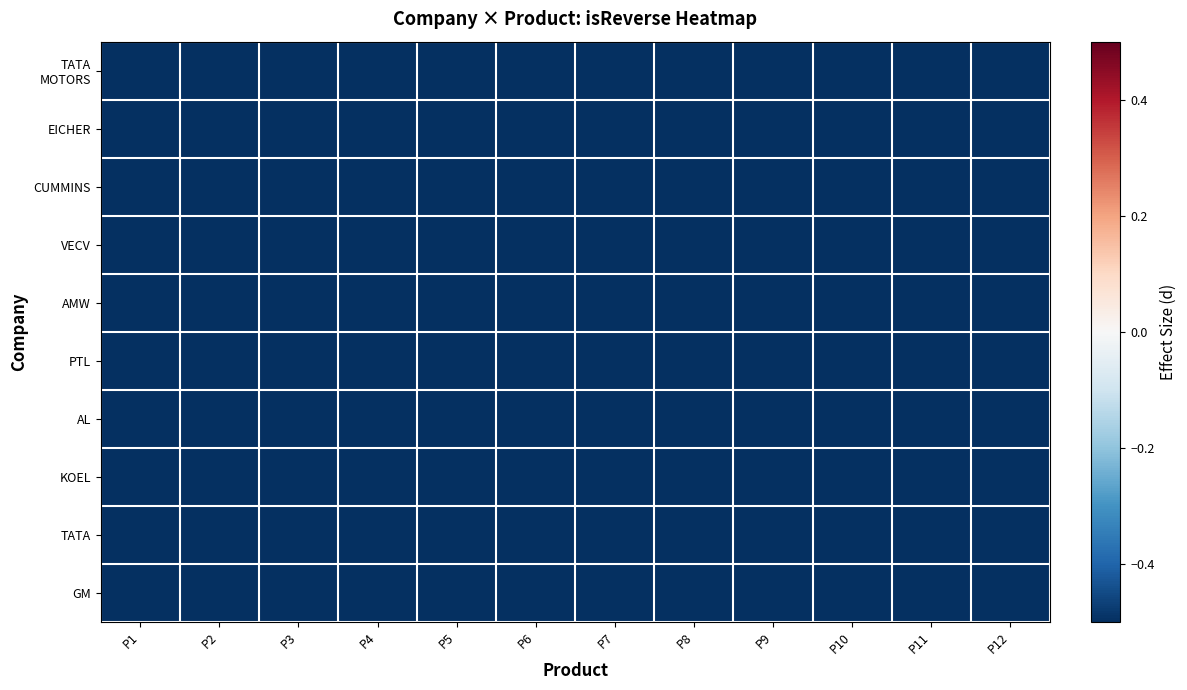

Which series has the widest spread of values?

TATA MOTORS